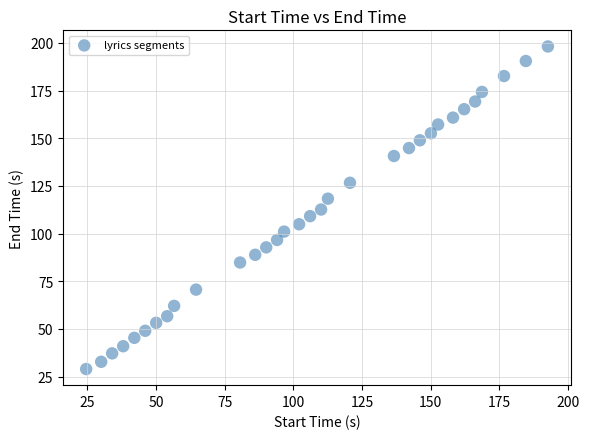

What is the range of X values (max minus min)?

168.0